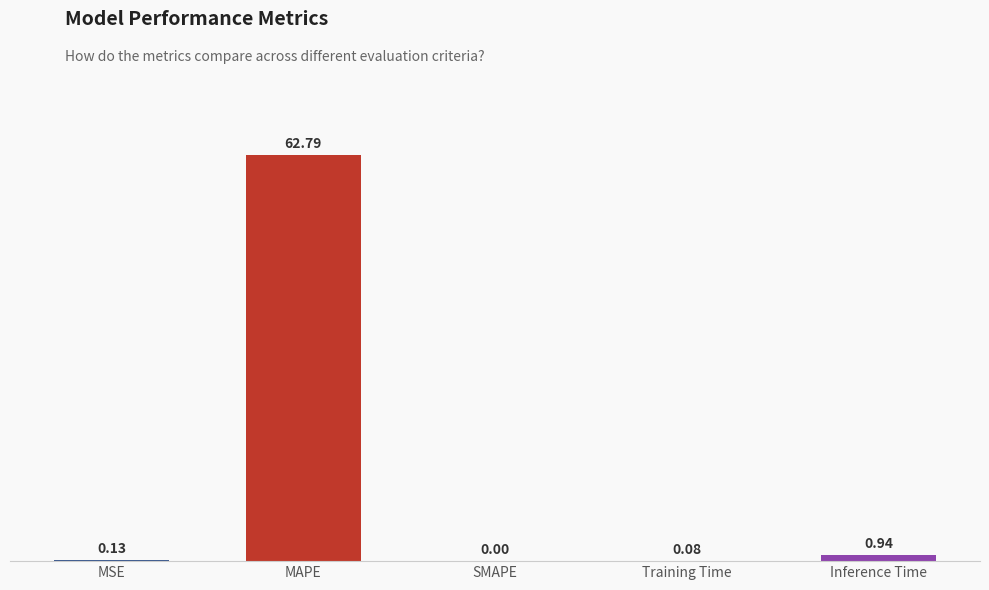

What is the change in value from MAPE to SMAPE?

-62.8